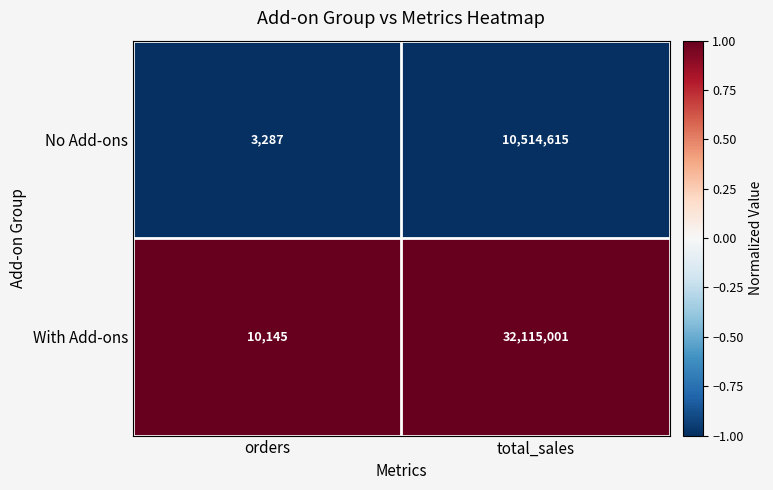

Which category has the highest value across all series?

total_sales